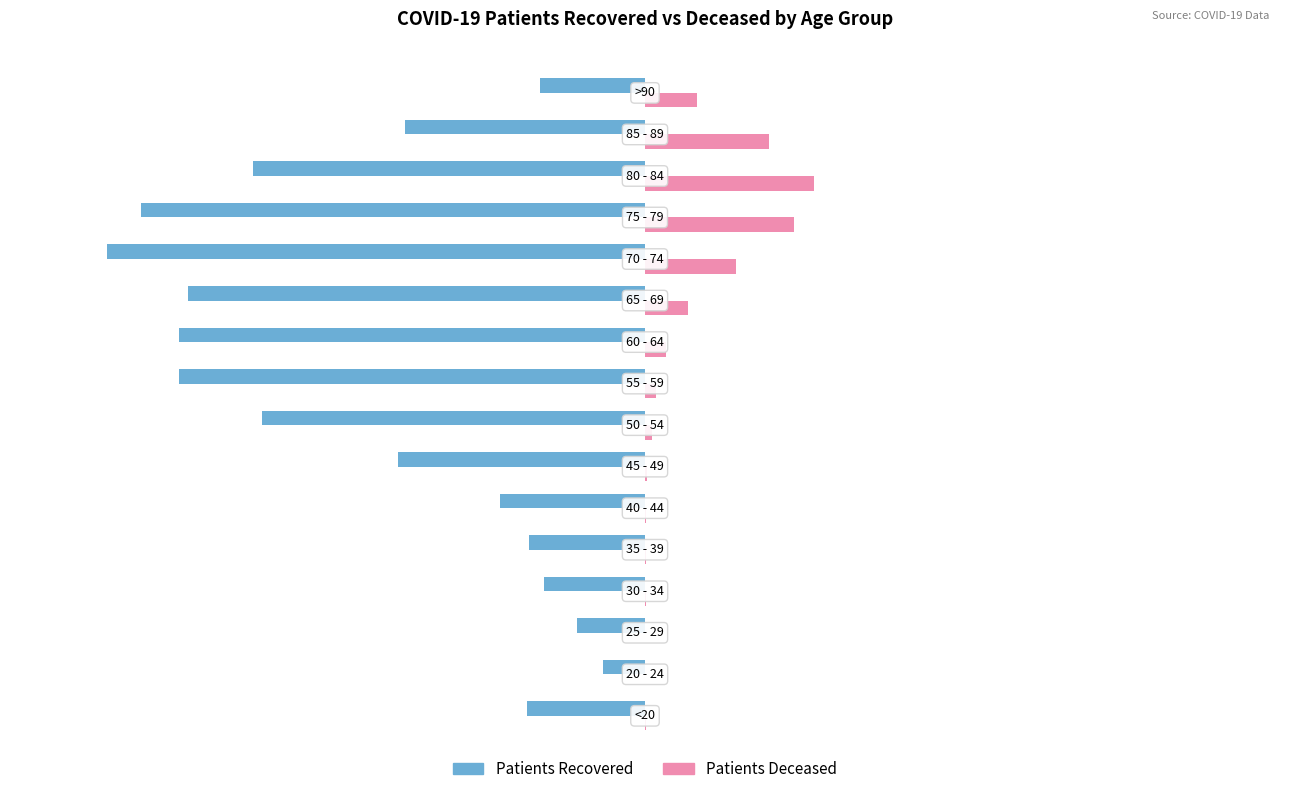

What is the maximum value shown in the chart?

1972